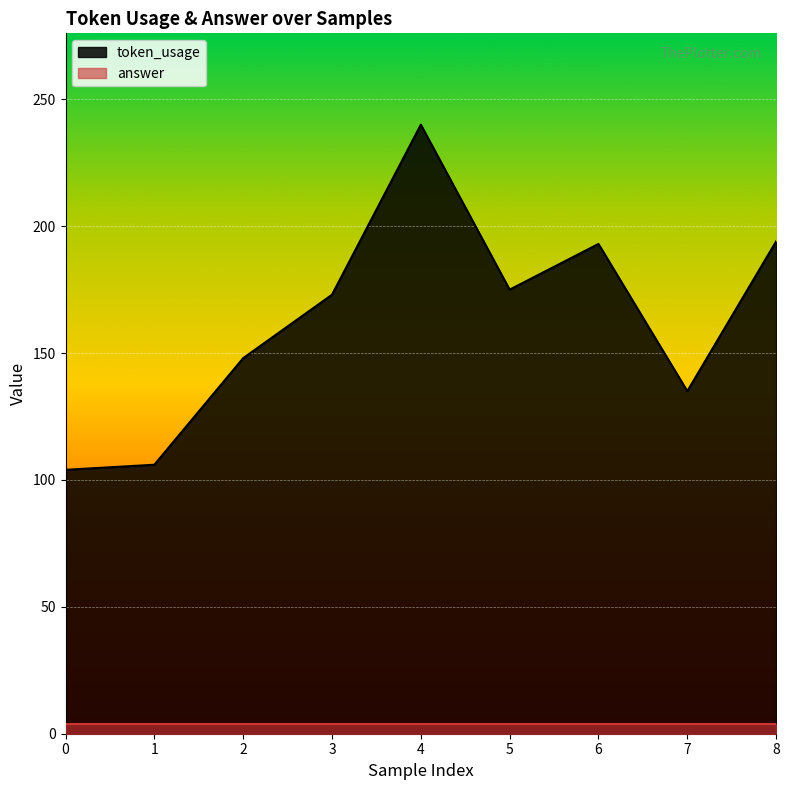

Does the chart display data point markers on the line(s)?

No